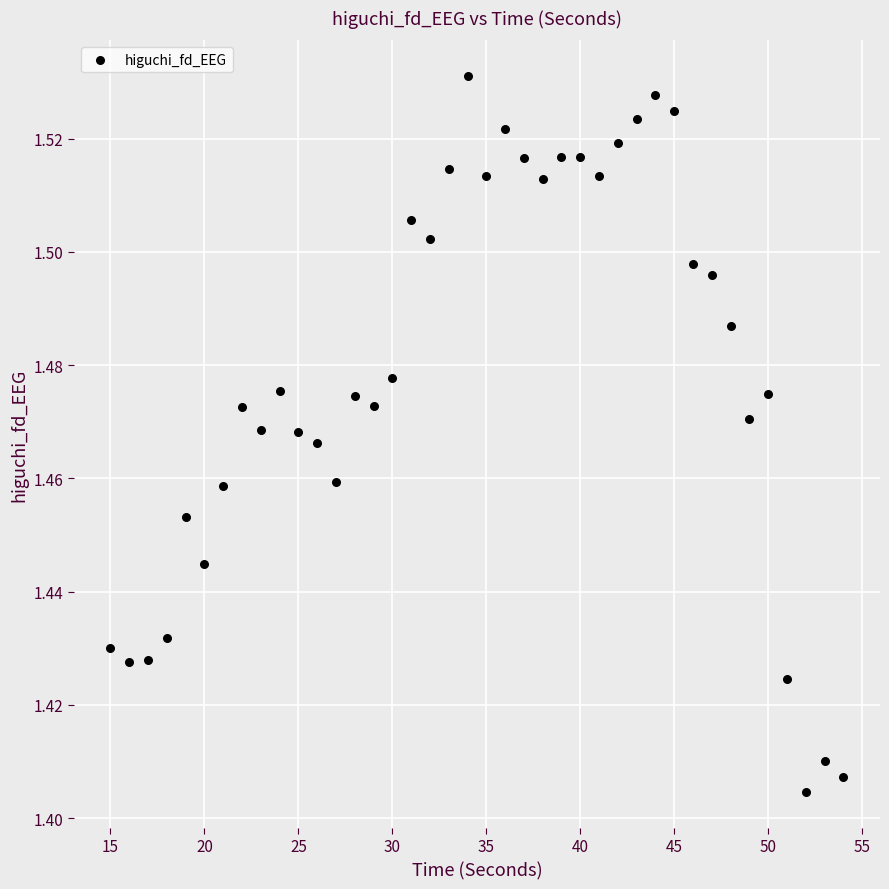

What is the range of X values (max minus min)?

39.0